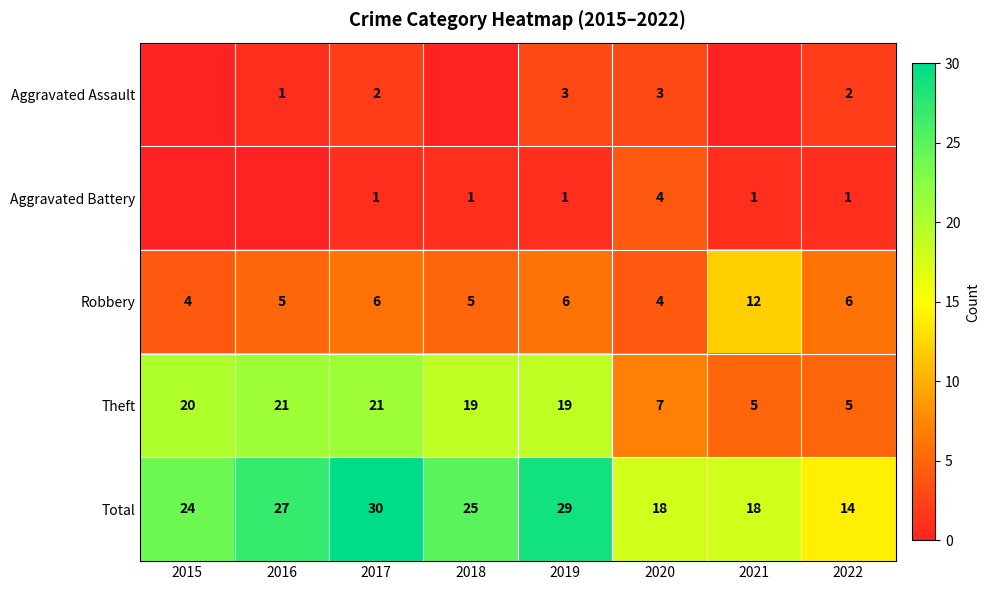

What is the spread (max minus min) of values at 2022?

13